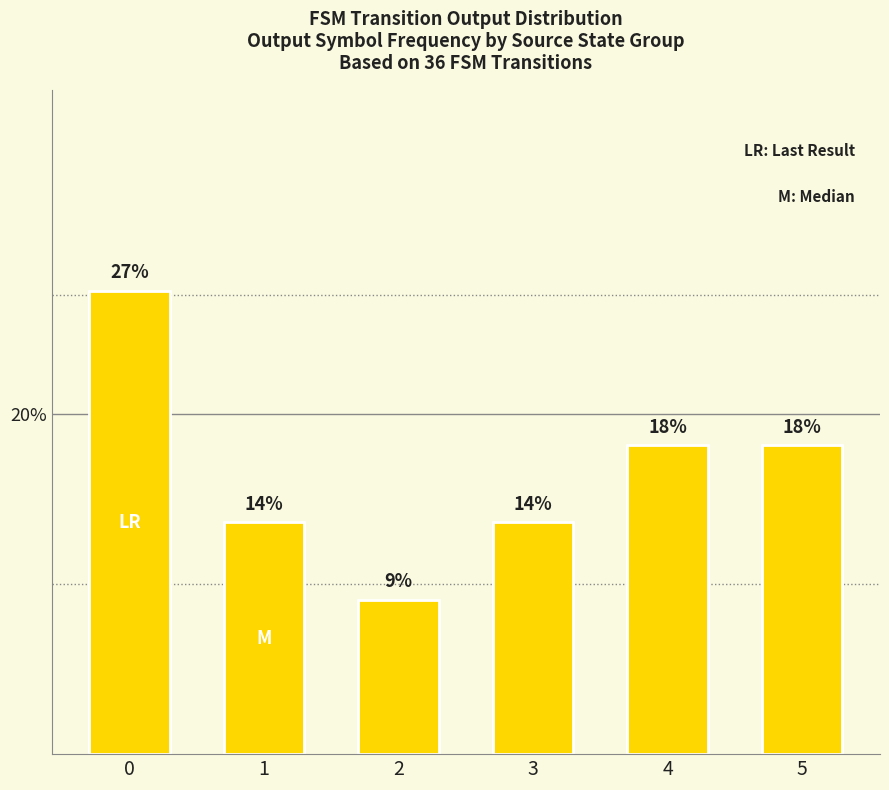

How many bars are there in total?

6